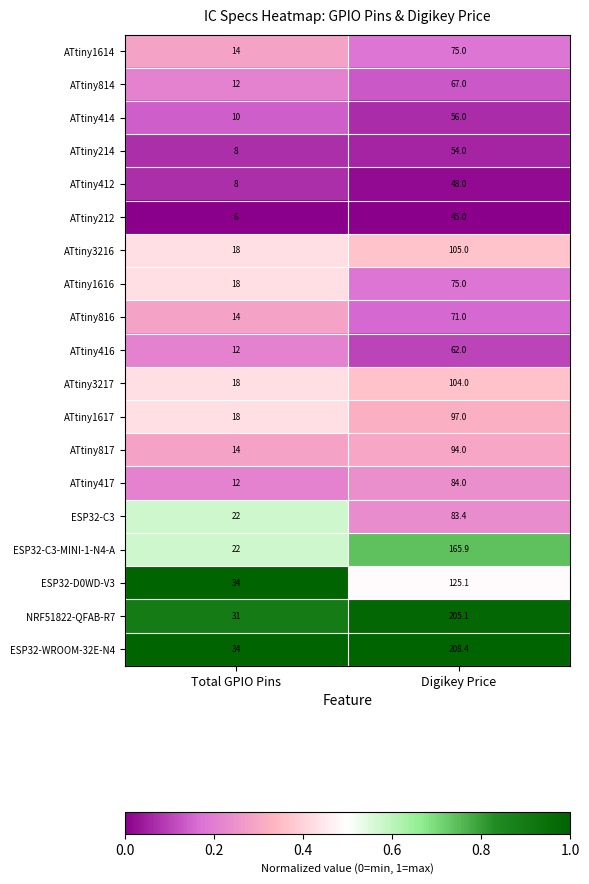

At which label is ESP32-D0WD-V3 closest to 79?

Total GPIO Pins